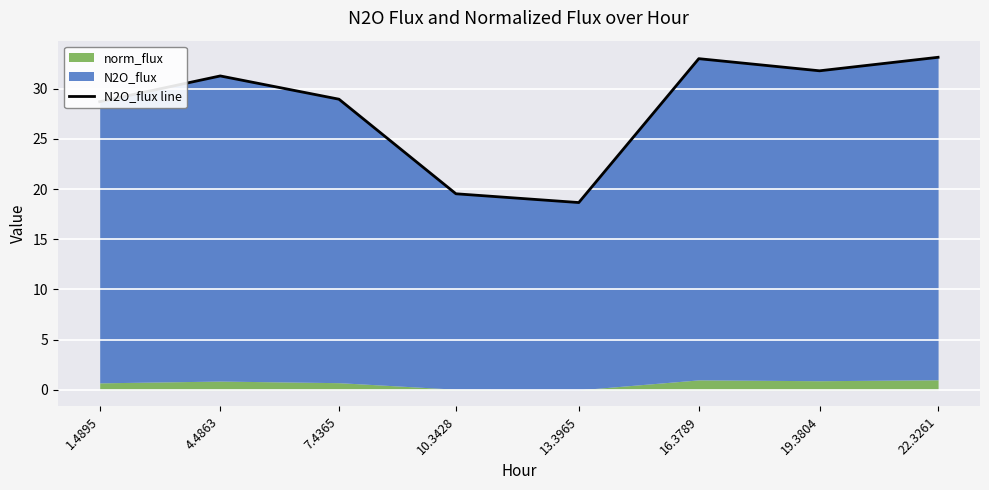

How many points are lower than both their immediate neighbors (excluding endpoints)?

2